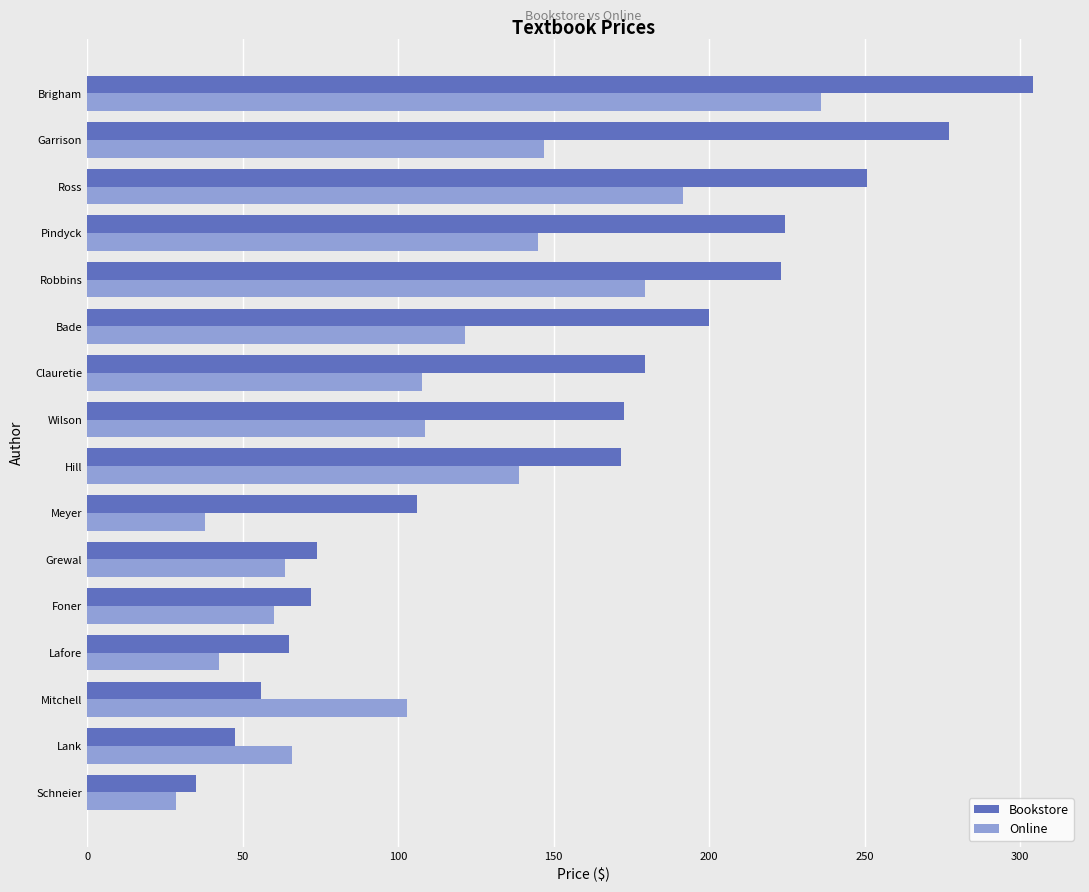

Which series has the largest range (max minus min)?

Bookstore